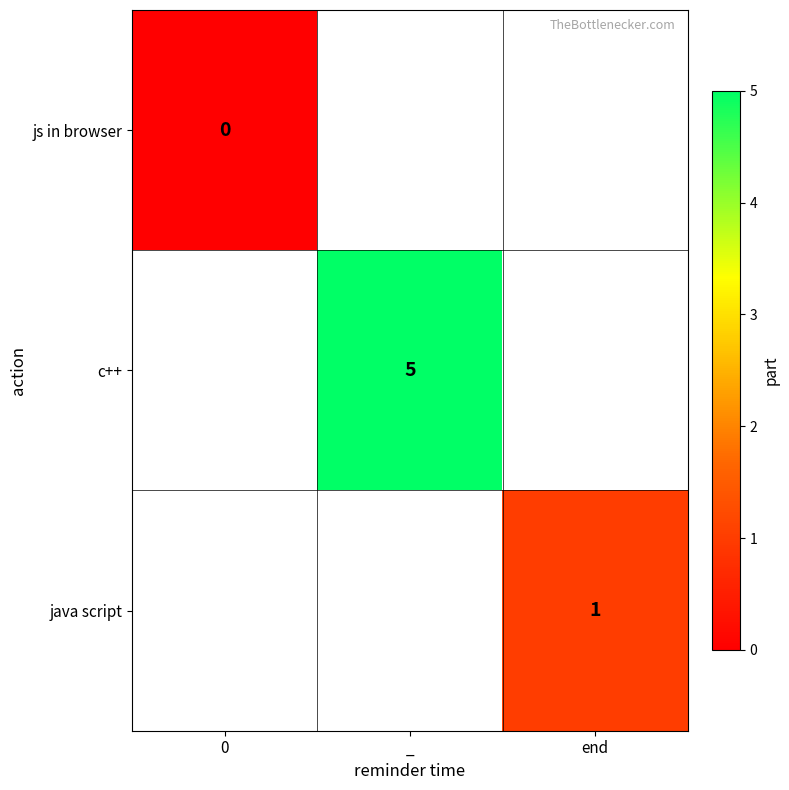

The java script series shows 1 at end. True or false?

True